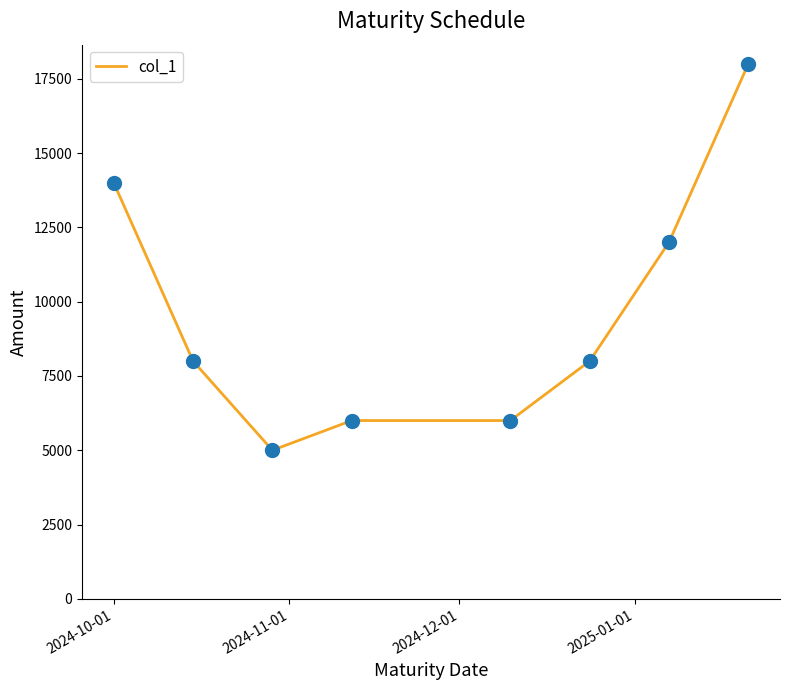

What is the difference between the maximum and minimum values?

13000